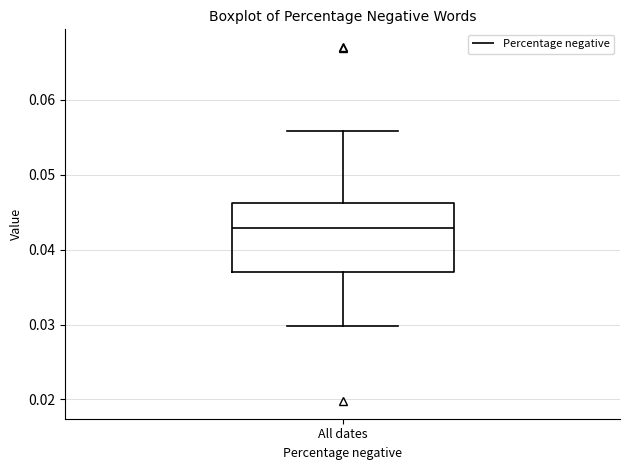

Transcribe this box plot: give where the median line is, the range the box spans, and where the two whiskers end, as read against the y-axis. The values are not printed on the chart, so give them approximately, as read against the axis.

median 0.043, box 0.037 to 0.046, whiskers 0.030 to 0.056